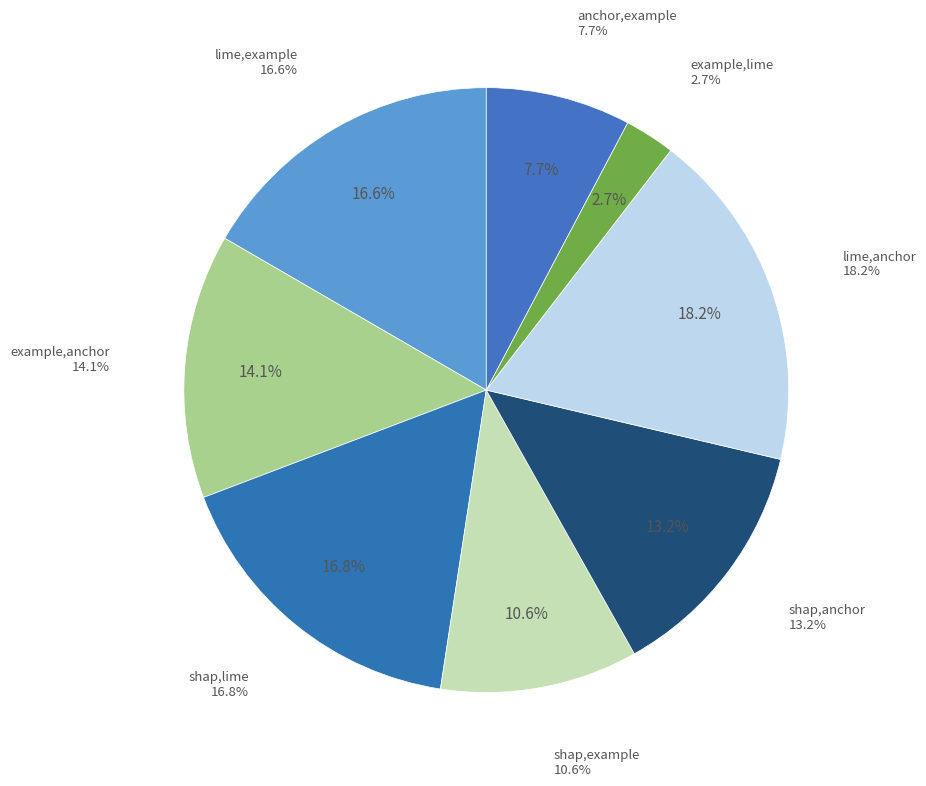

Does shap,lime account for over 50% of the chart?

No